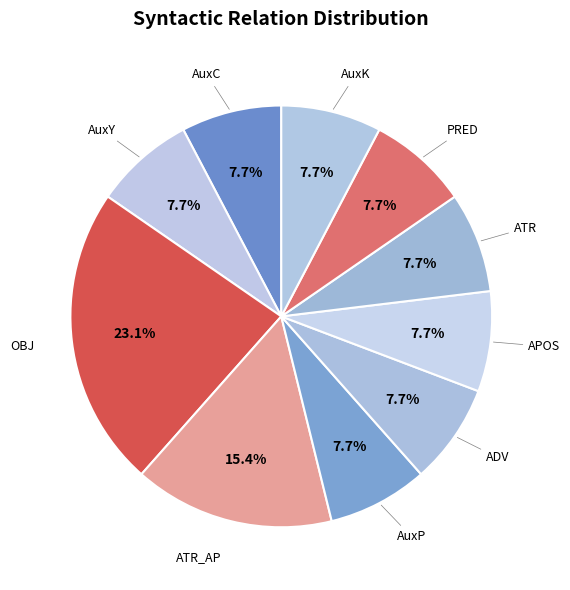

What is the total percentage of ATR and AuxP?

15.4%